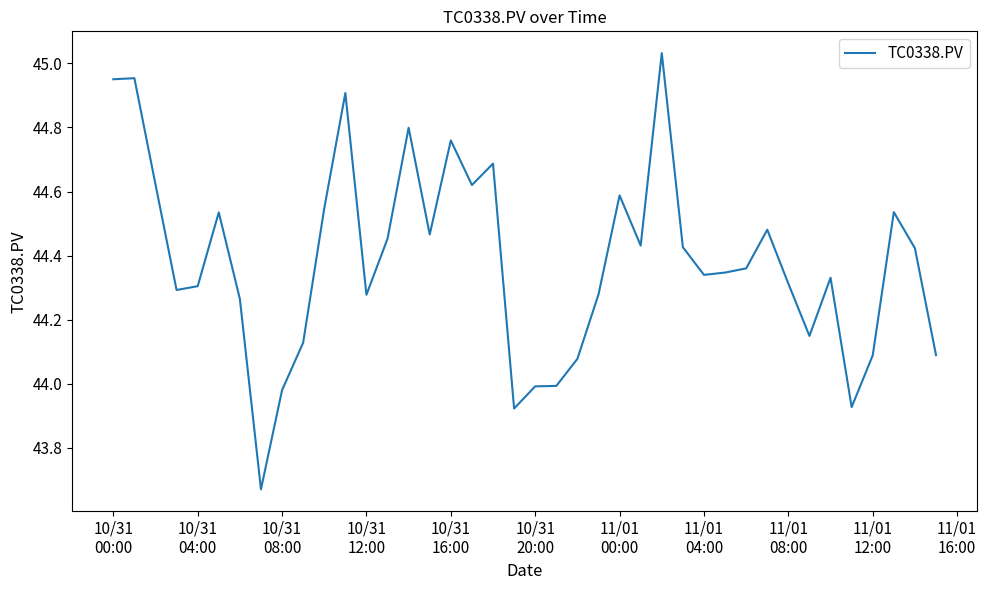

What is the difference between the maximum and minimum values?

1.4